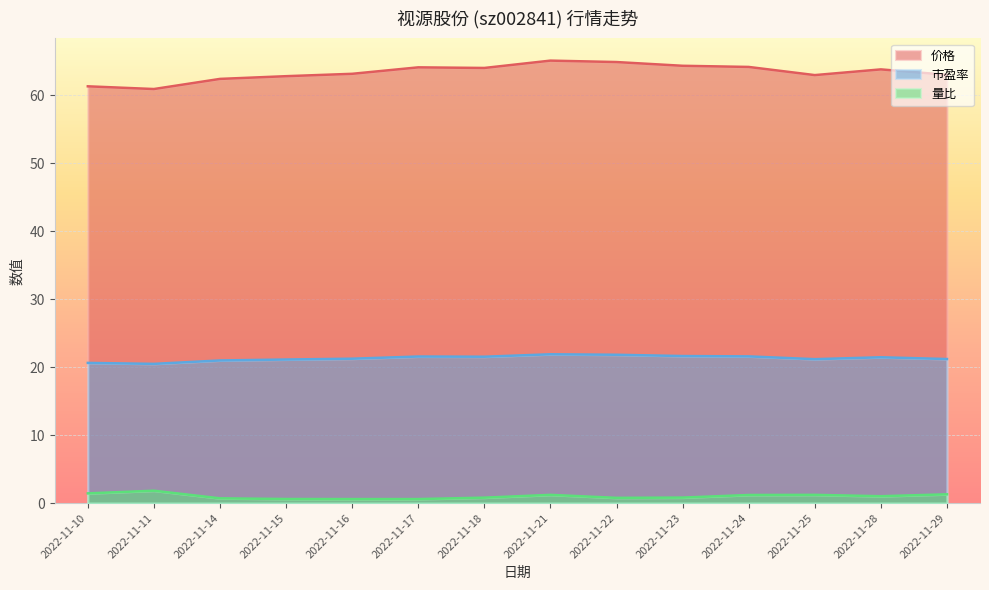

What is the value of the 市盈率 point at the 4th from the left?

21.1